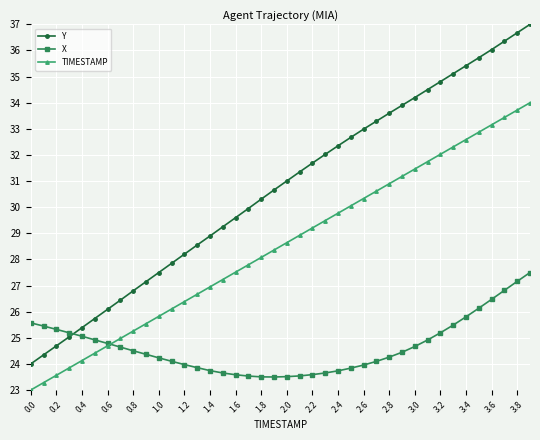

Which series has the largest total across all categories?

Y